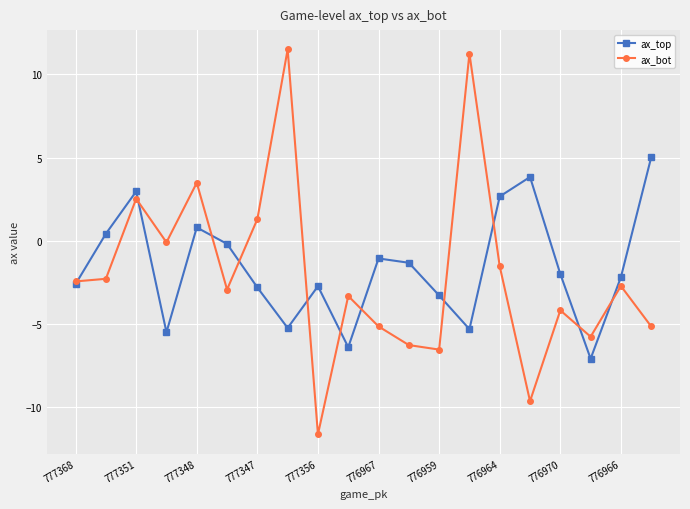

List the series in order of their peak value, lowest first.

ax_top, ax_bot